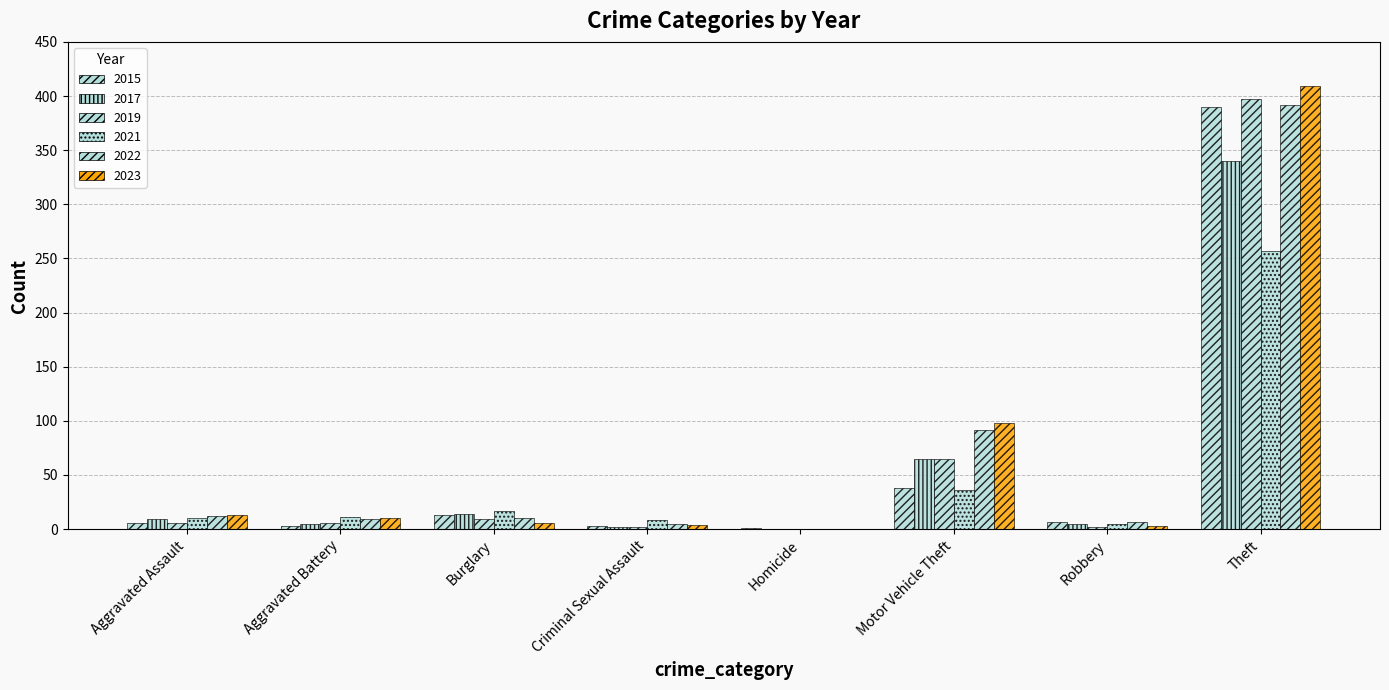

How many groups of bars are there?

8